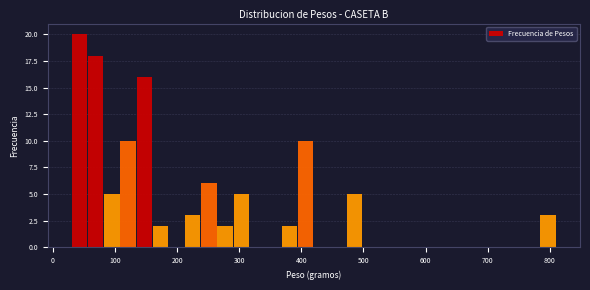

Around what value on the x-axis is the tallest bar? Give the approximate position of its centre, as read against the axis.

40